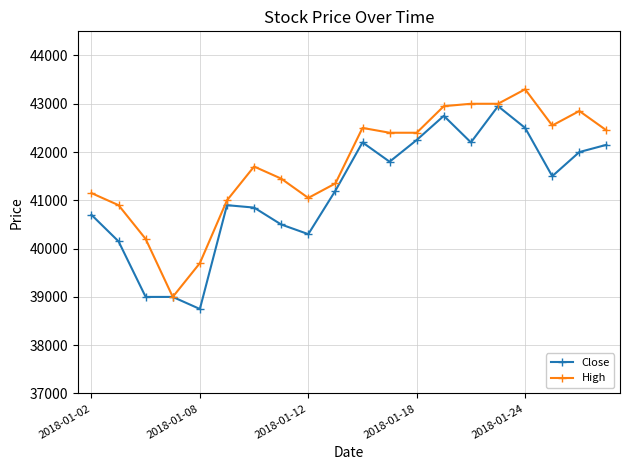

Is this an area chart (filled region under the line)?

No